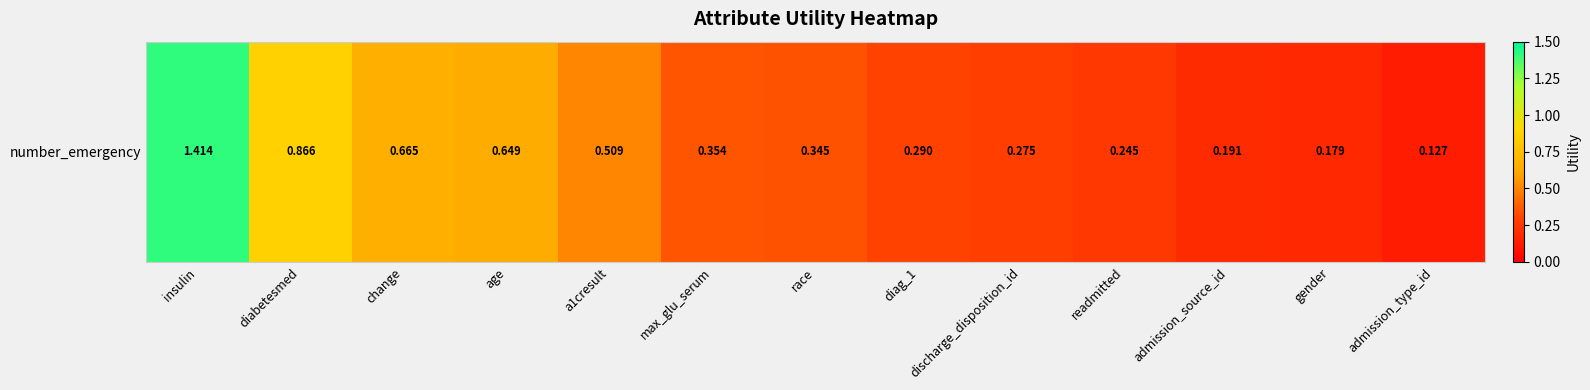

What is the greatest value displayed?

1.4